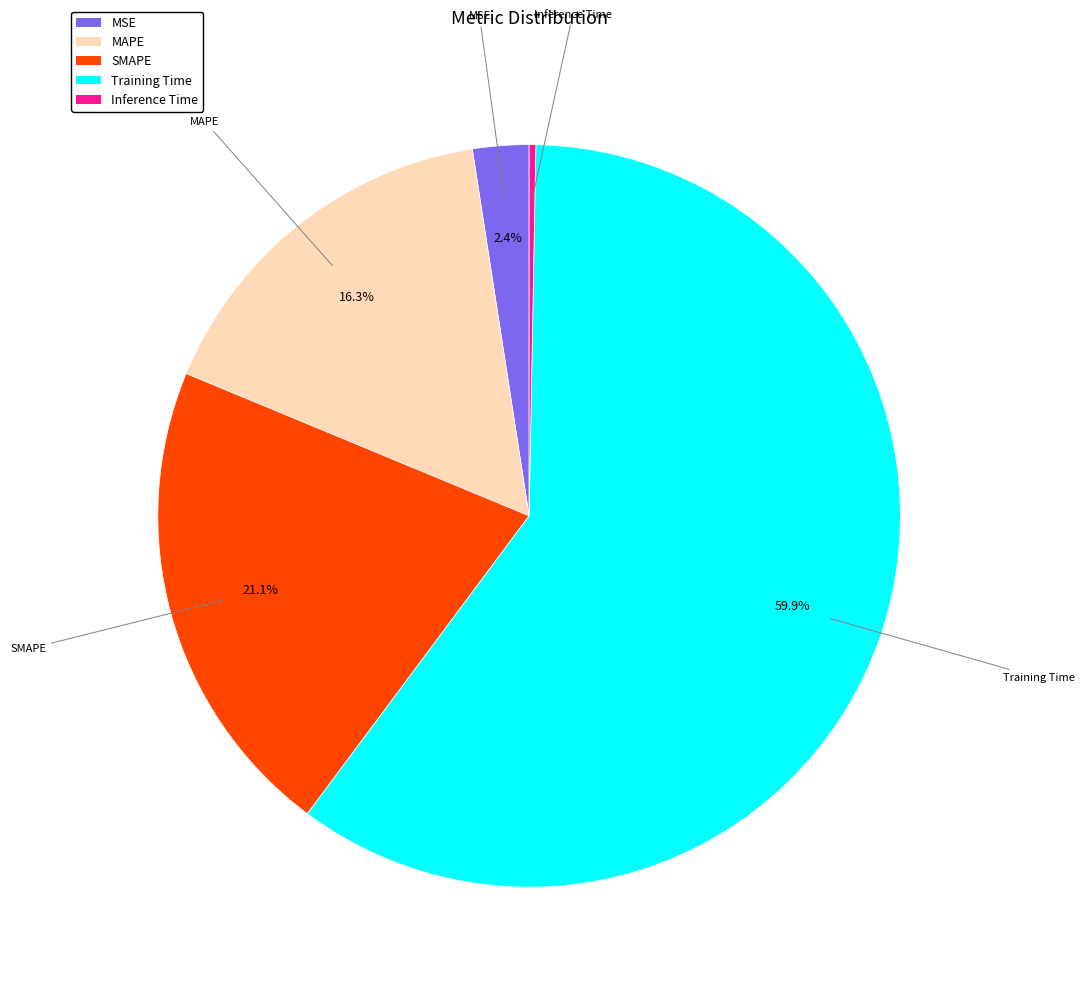

Which has a higher value, SMAPE or Training Time?

Training Time